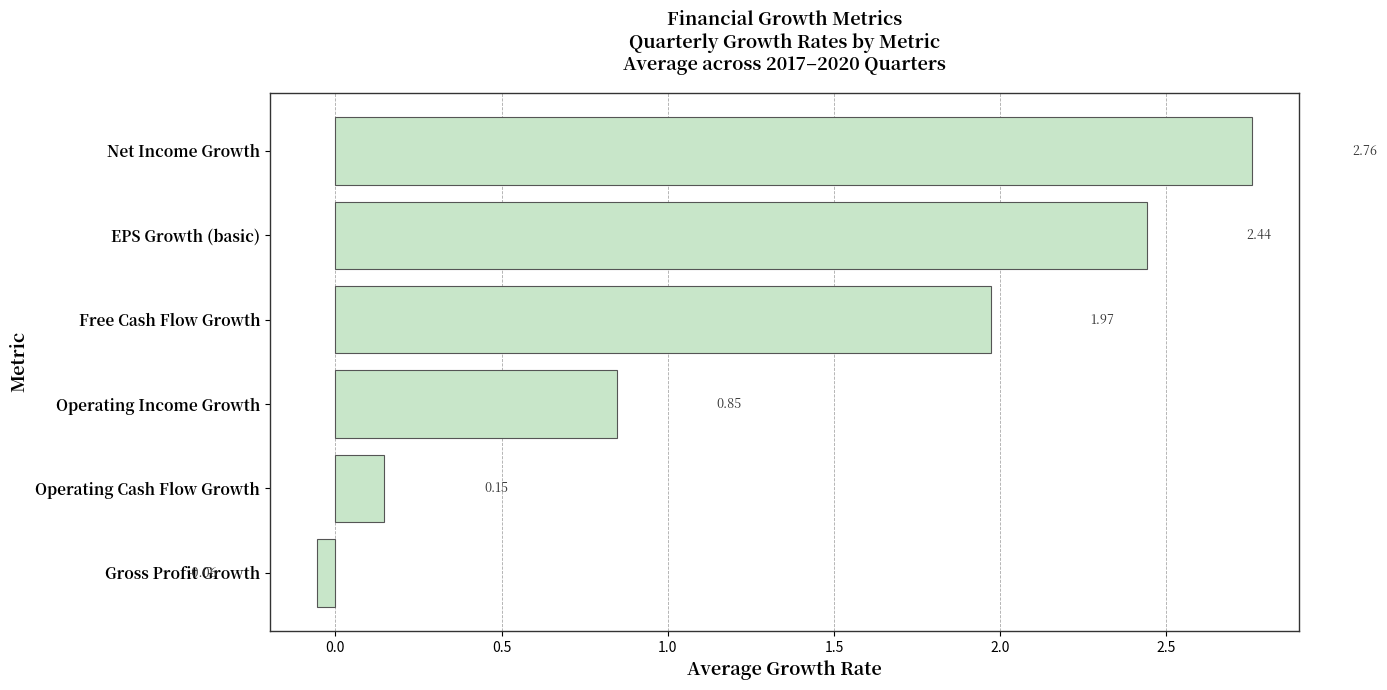

Which category has the lowest value across all series?

Gross Profit Growth